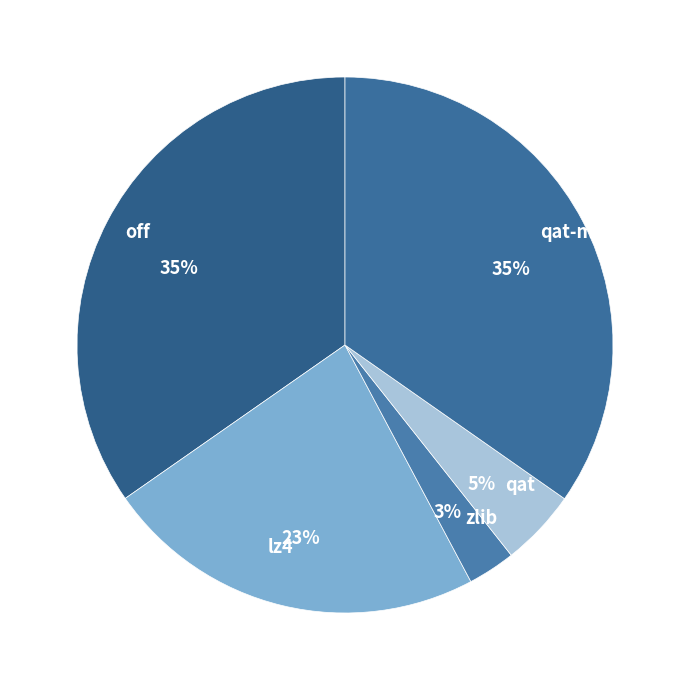

Is there any slice that represents more than half of the pie?

No